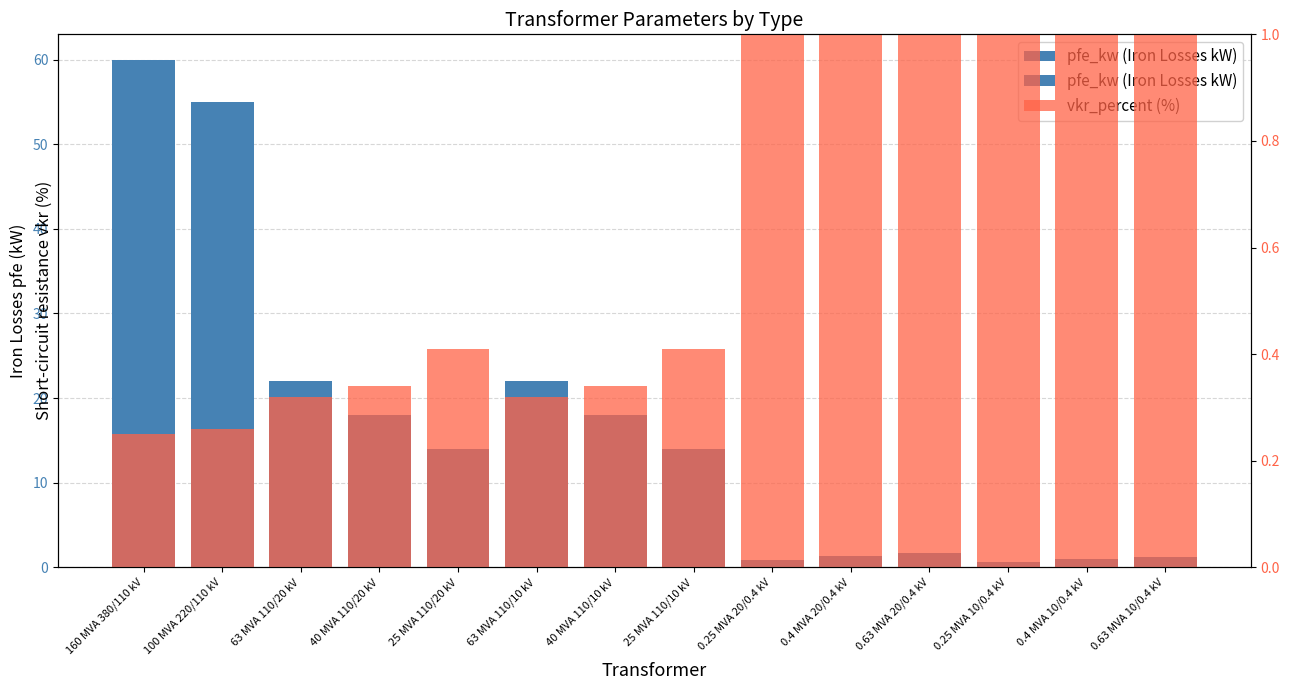

Rank the categories by vkr_percent (%) value from lowest to highest.

160 MVA 380/110 kV, 100 MVA 220/110 kV, 63 MVA 110/20 kV, 63 MVA 110/10 kV, 40 MVA 110/20 kV, 40 MVA 110/10 kV, 25 MVA 110/20 kV, 25 MVA 110/10 kV, 0.63 MVA 10/0.4 kV, 0.25 MVA 10/0.4 kV, 0.63 MVA 20/0.4 kV, 0.4 MVA 10/0.4 kV, 0.4 MVA 20/0.4 kV, 0.25 MVA 20/0.4 kV